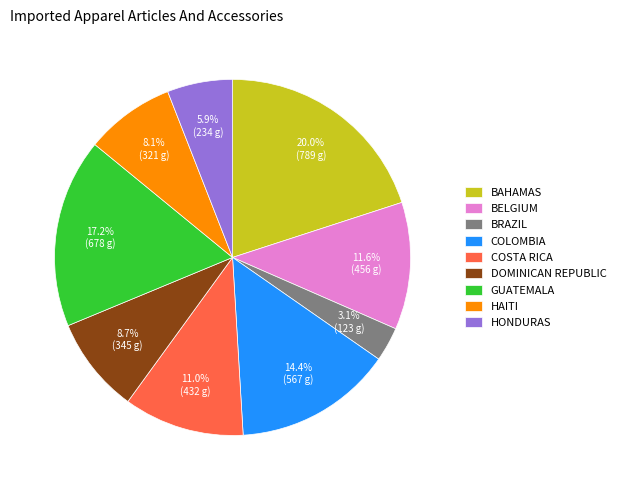

Which category has the smallest portion of the pie?

BRAZIL